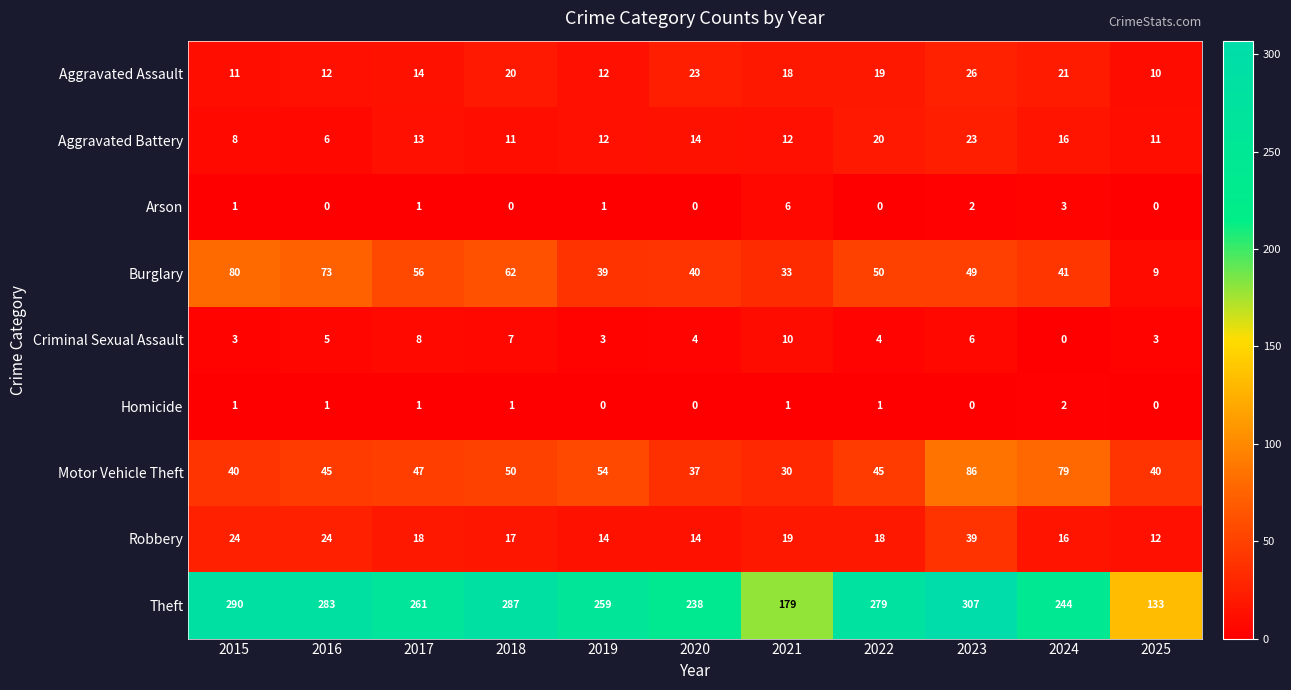

Rank the series by their maximum value, from lowest to highest.

Homicide, Arson, Criminal Sexual Assault, Aggravated Battery, Aggravated Assault, Robbery, Burglary, Motor Vehicle Theft, Theft